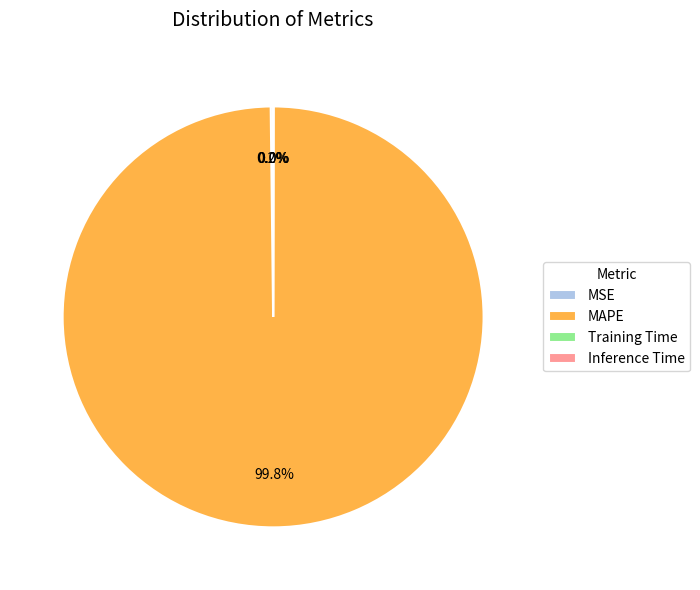

What percentage is NOT represented by MAPE?

0.2%